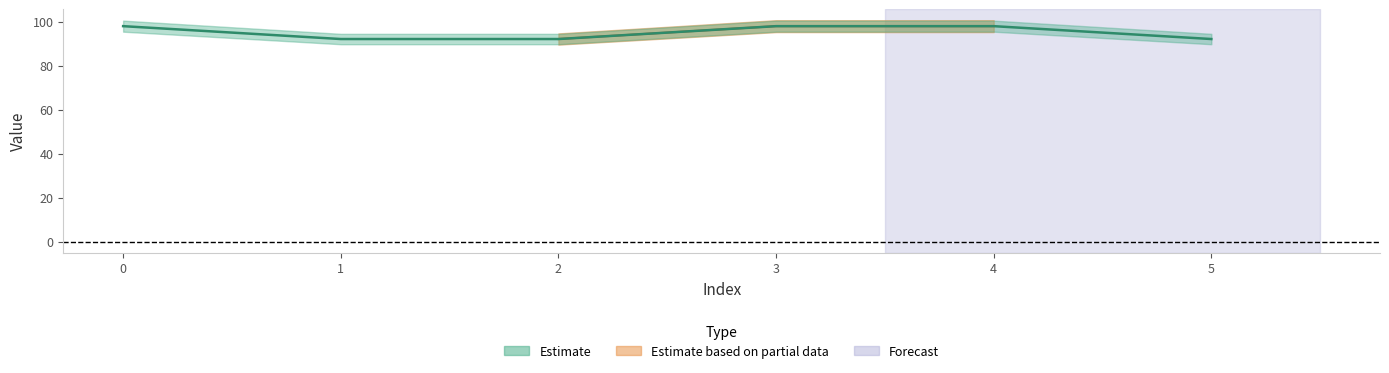

Is it true that the value at 0 is 64.4?

False